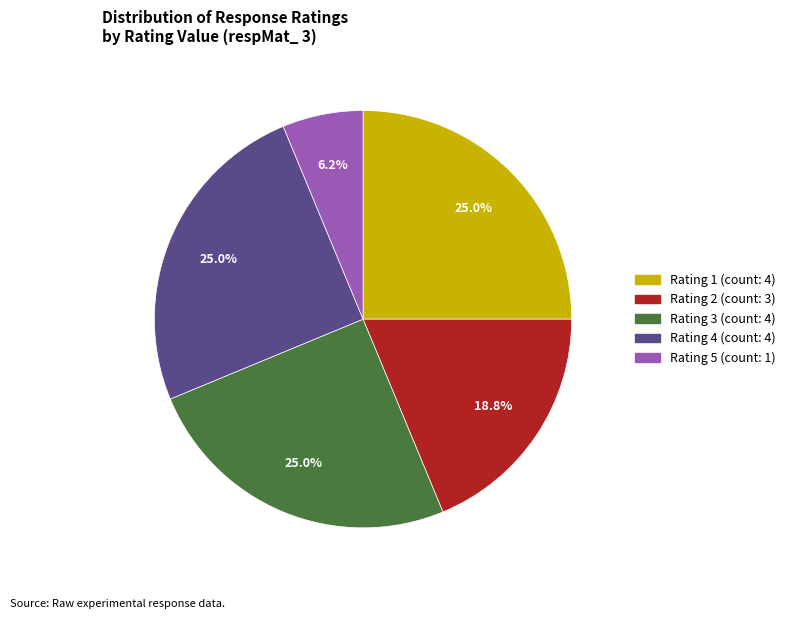

Is there any slice that represents more than half of the pie?

No